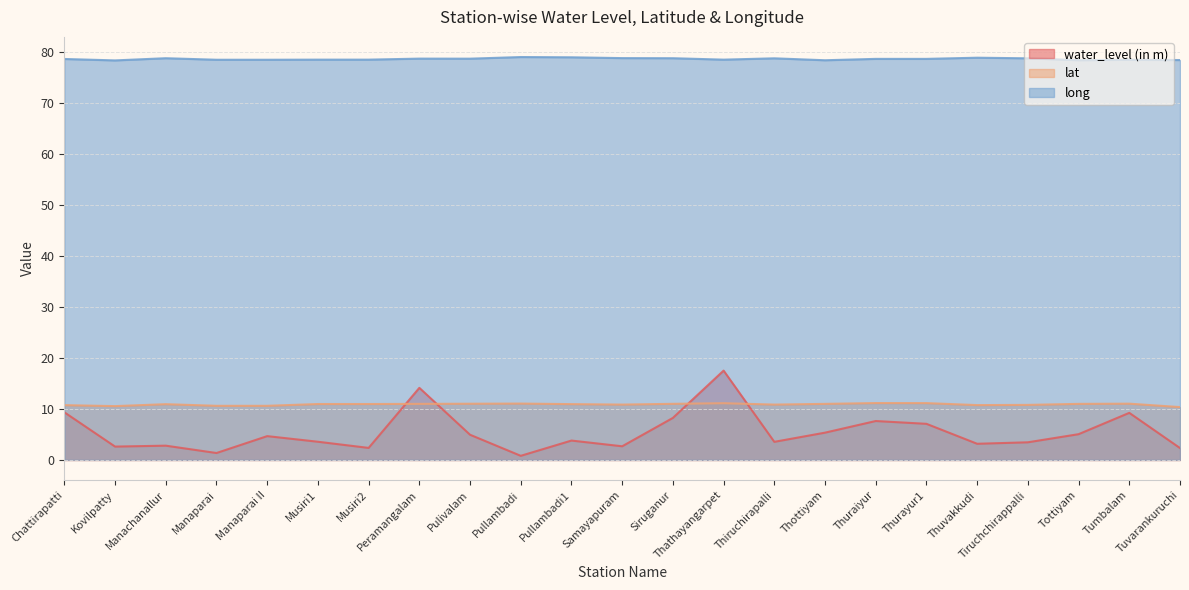

How many interior local valleys does the long series have?

5